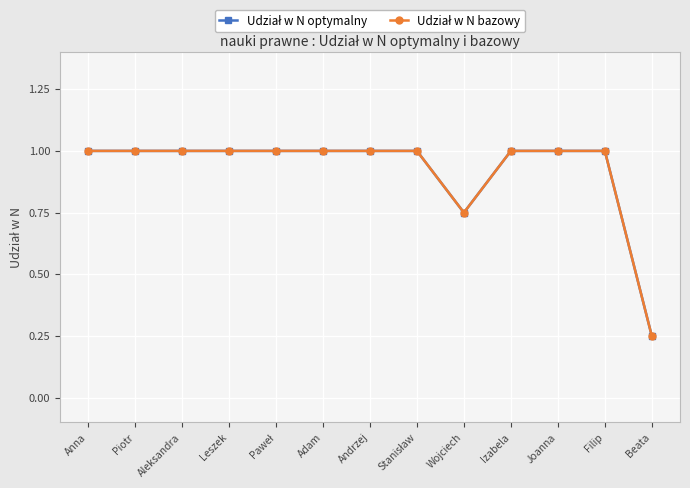

List the series in order of their peak value, highest first.

Udział w N optymalny, Udział w N bazowy